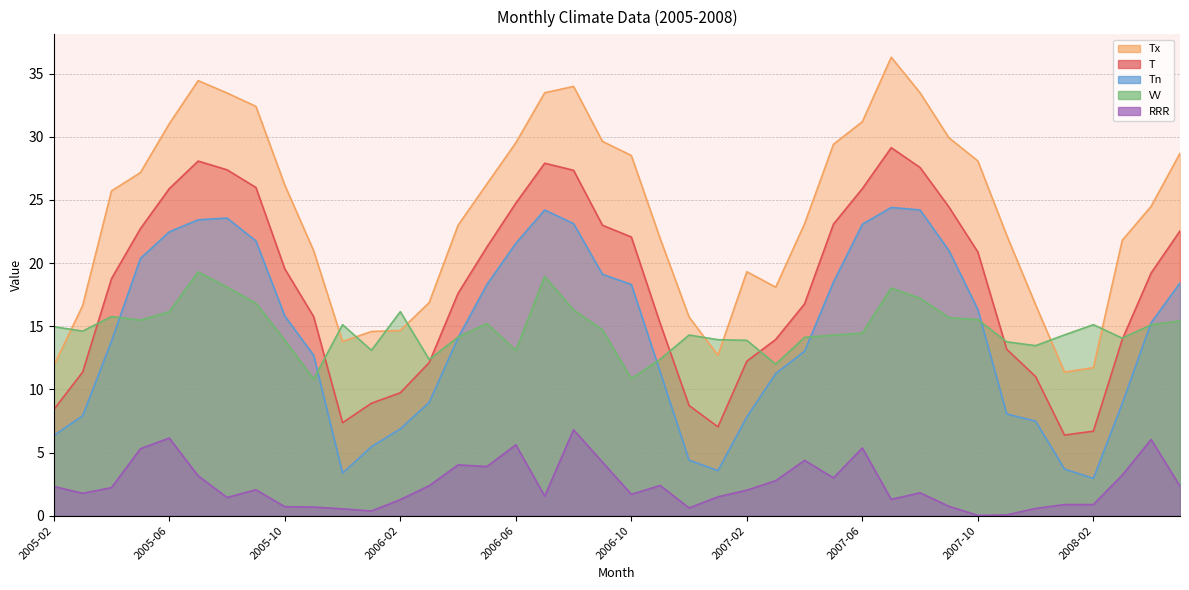

True or false: Tn and Tx cross at least once.

False